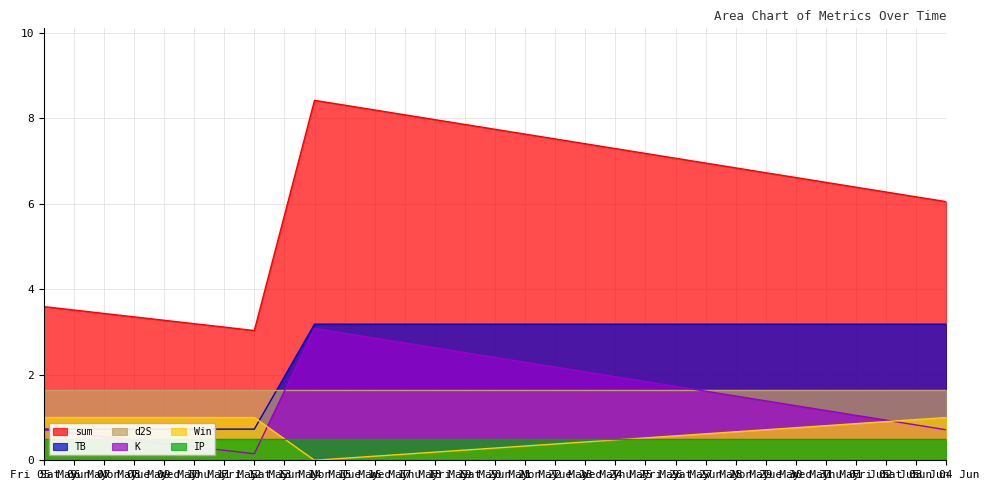

What is the maximum value for sum?

8.4